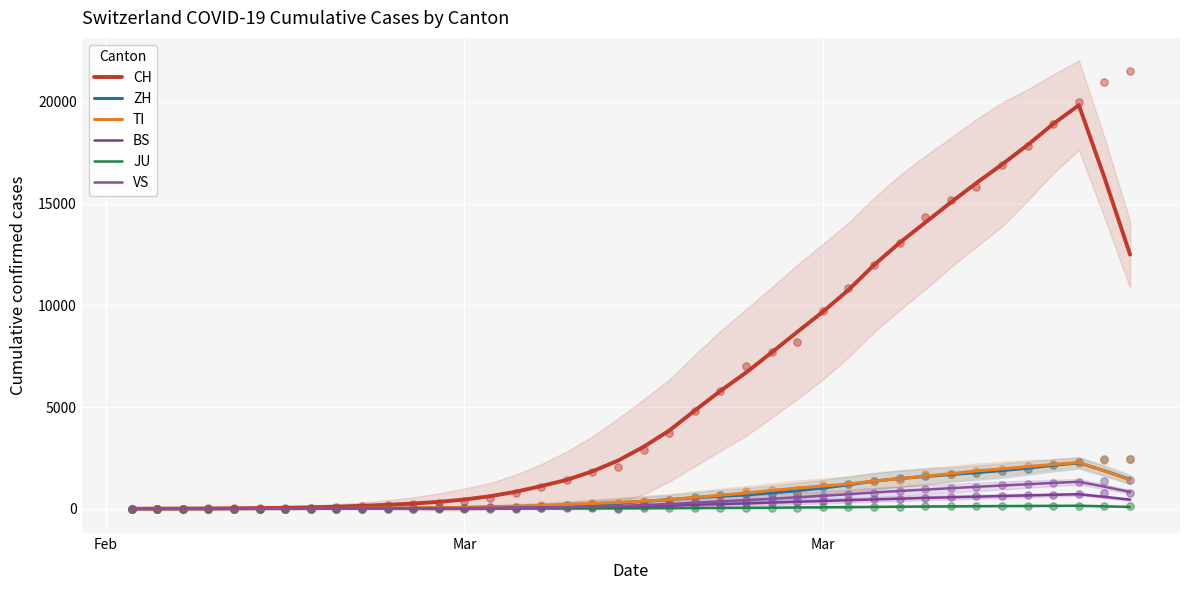

Which series has the widest spread of Y values?

CH